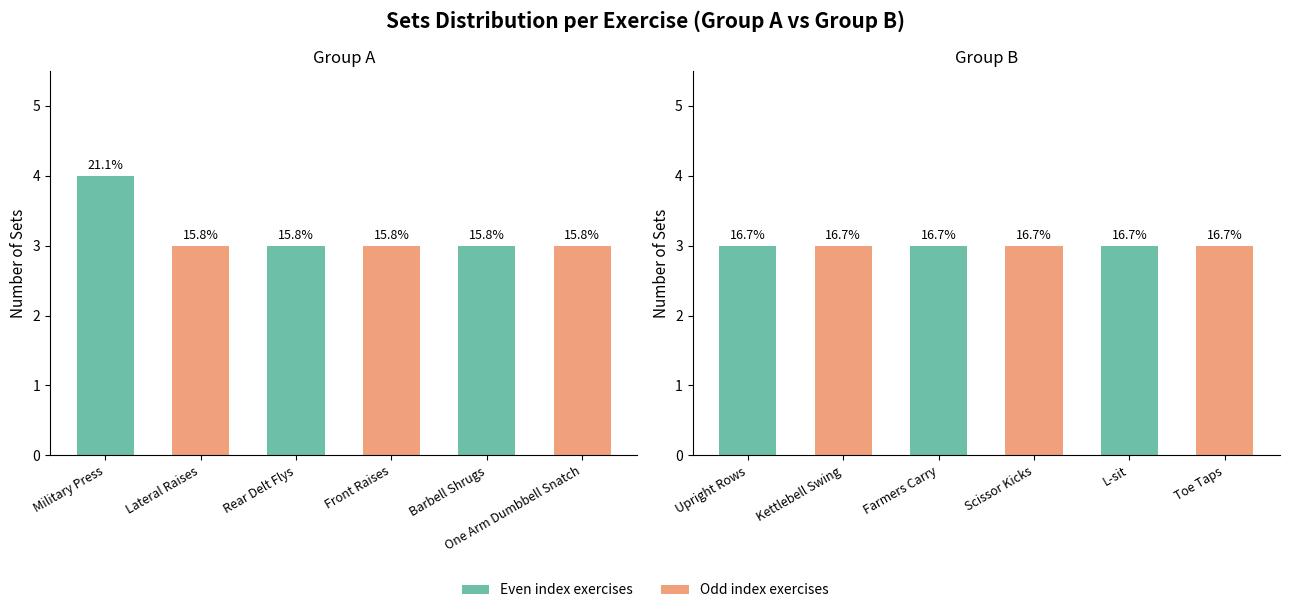

Count the number of values greater than 3.

1